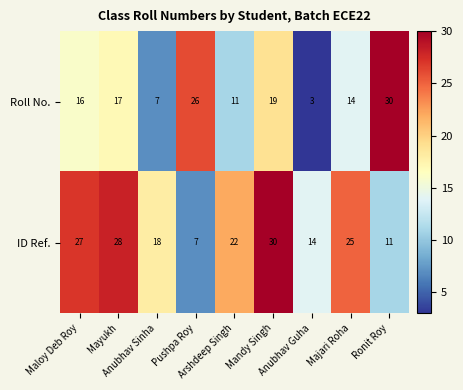

What is the highest value of the ID Ref. series?

30